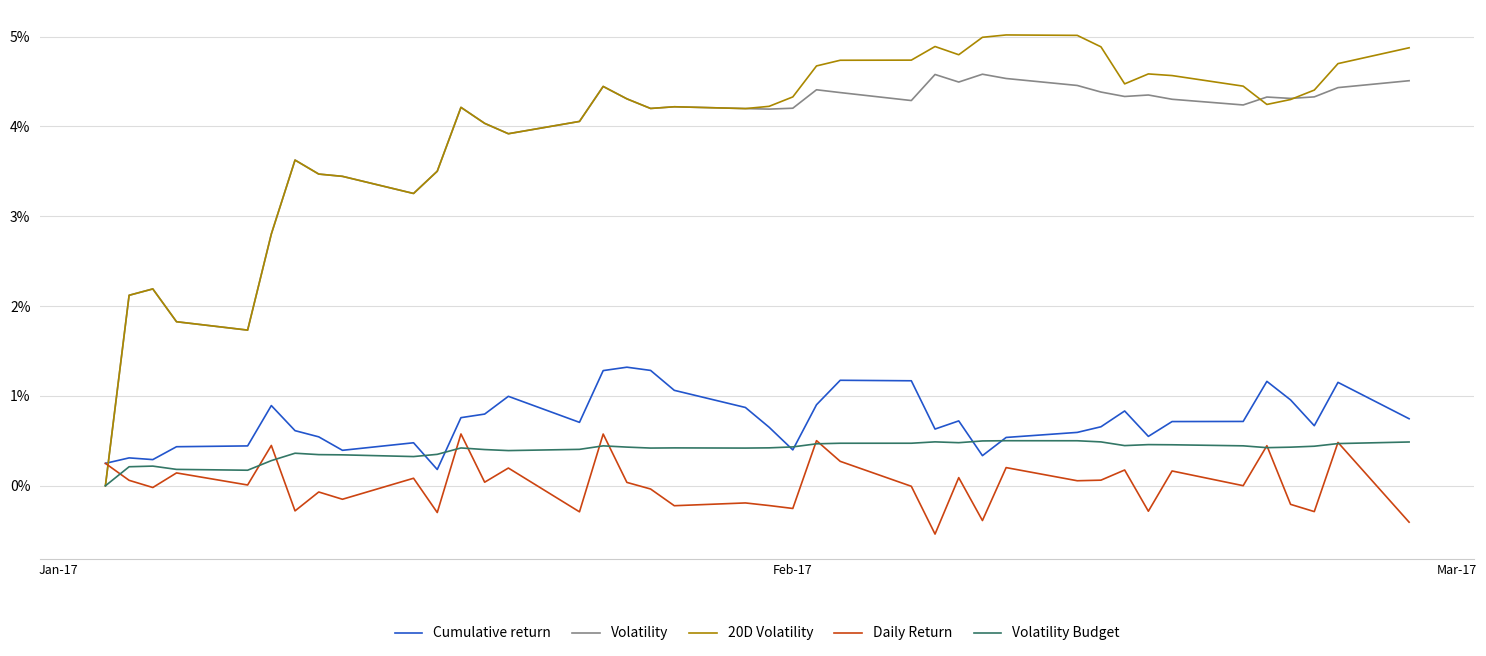

What are all the series names shown in the legend?

Cumulative return, Volatility, 20D Volatility, Daily Return, Volatility Budget